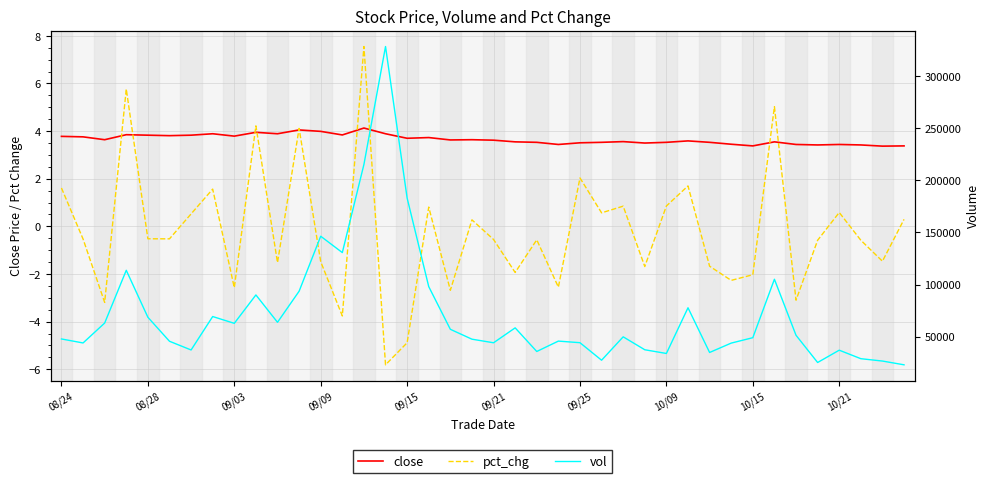

What position from the left is 38?

39